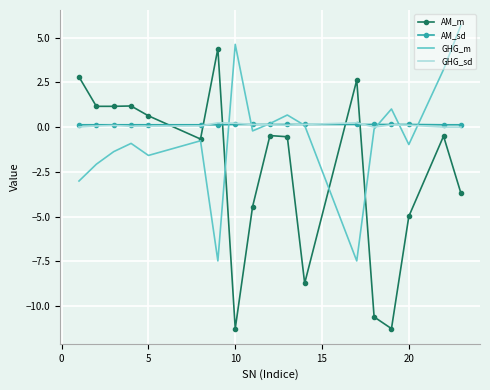

How many interior local peaks does the AM_m series have?

5